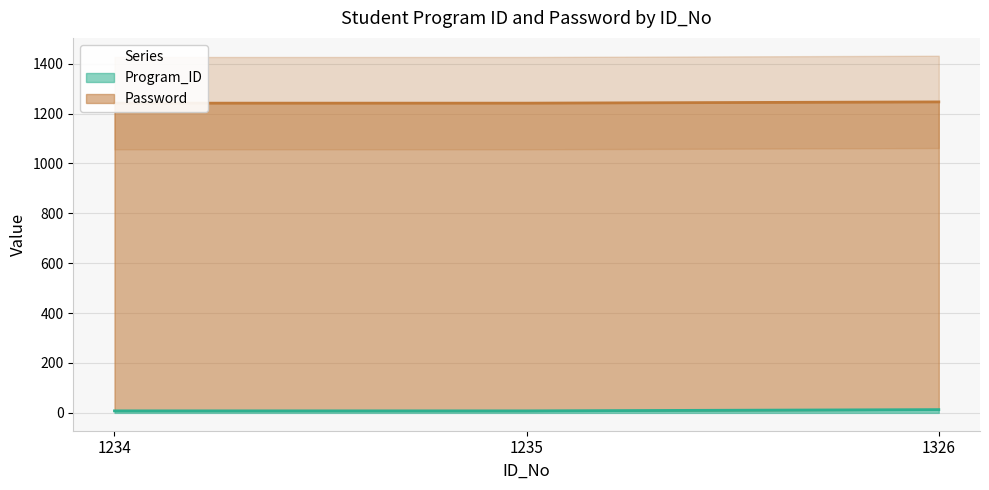

True or false: the data shows 8 at 1235.

True